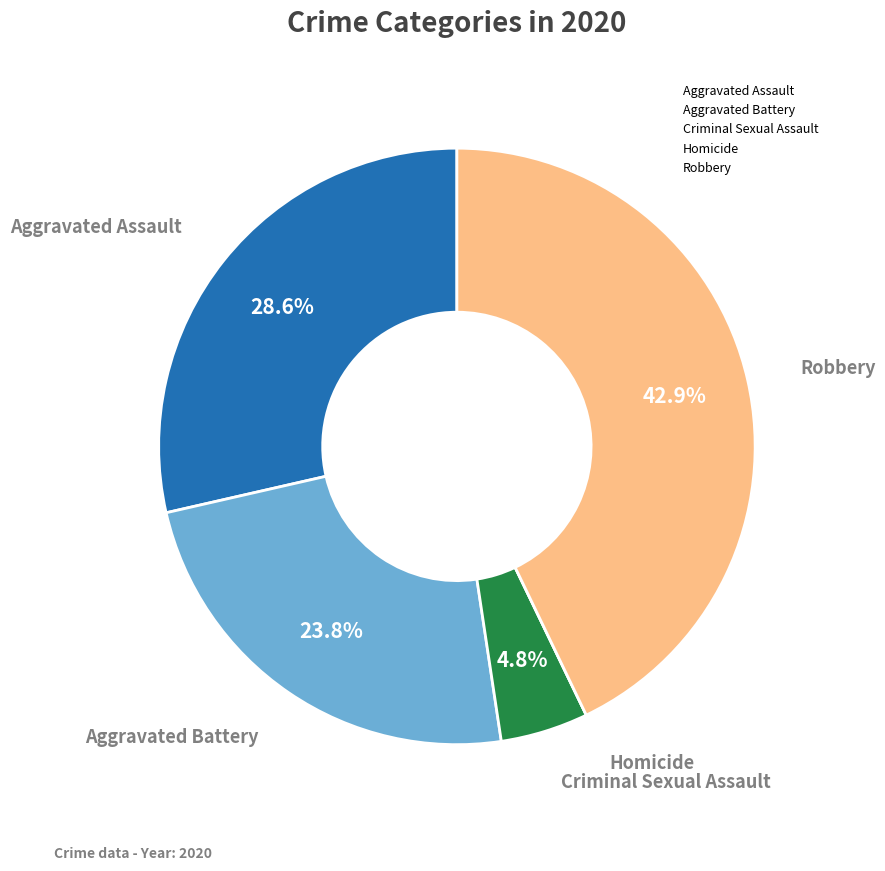

What percentage is the Criminal Sexual Assault slice, to the nearest percent?

5%